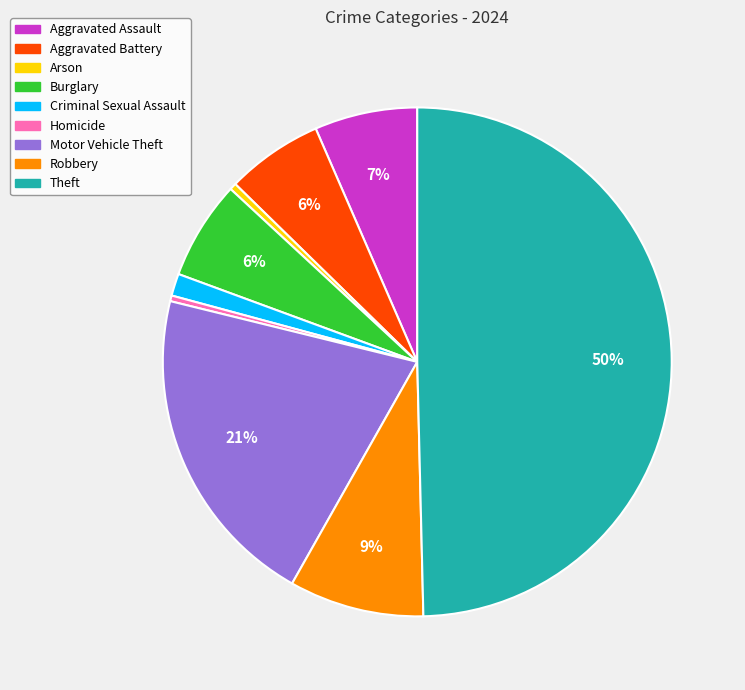

What is the ratio of the value at Criminal Sexual Assault to the value at Burglary?

0.2